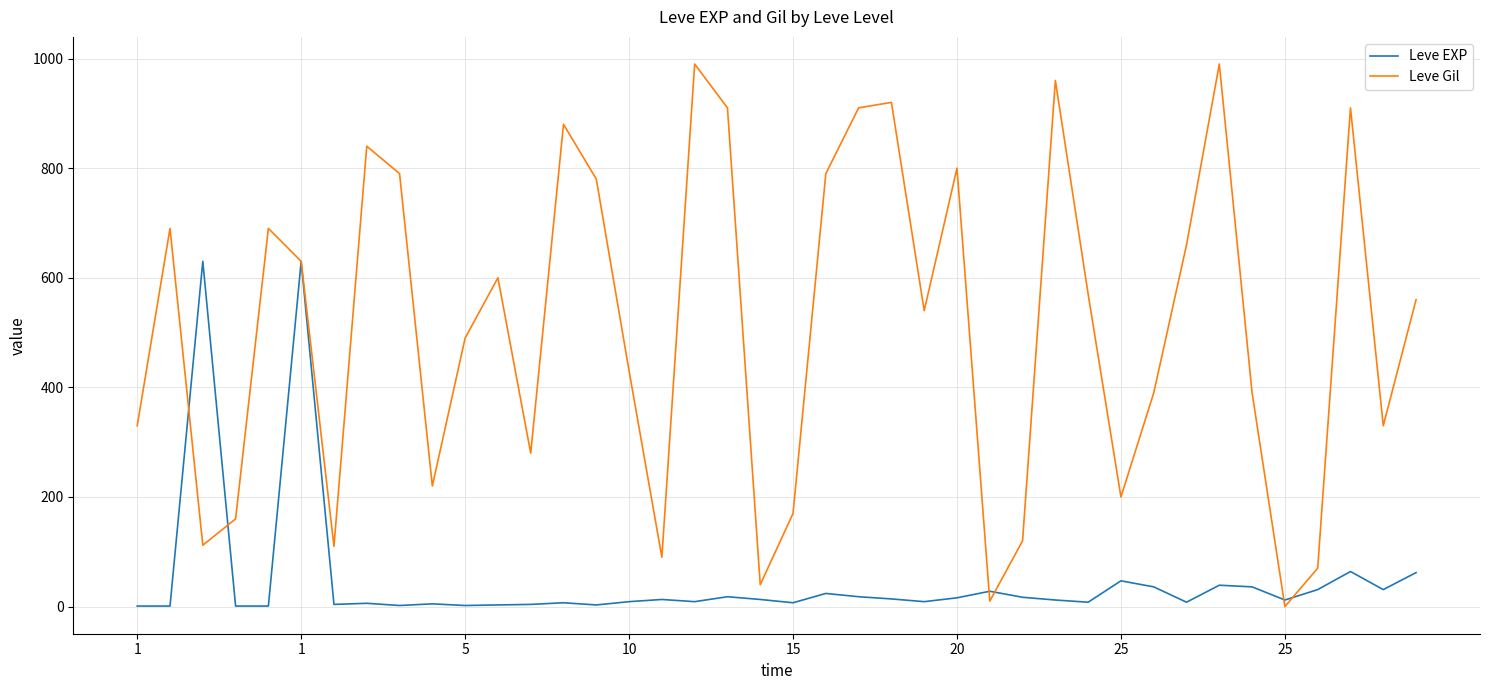

Which series has the largest total across all categories?

Leve Gil